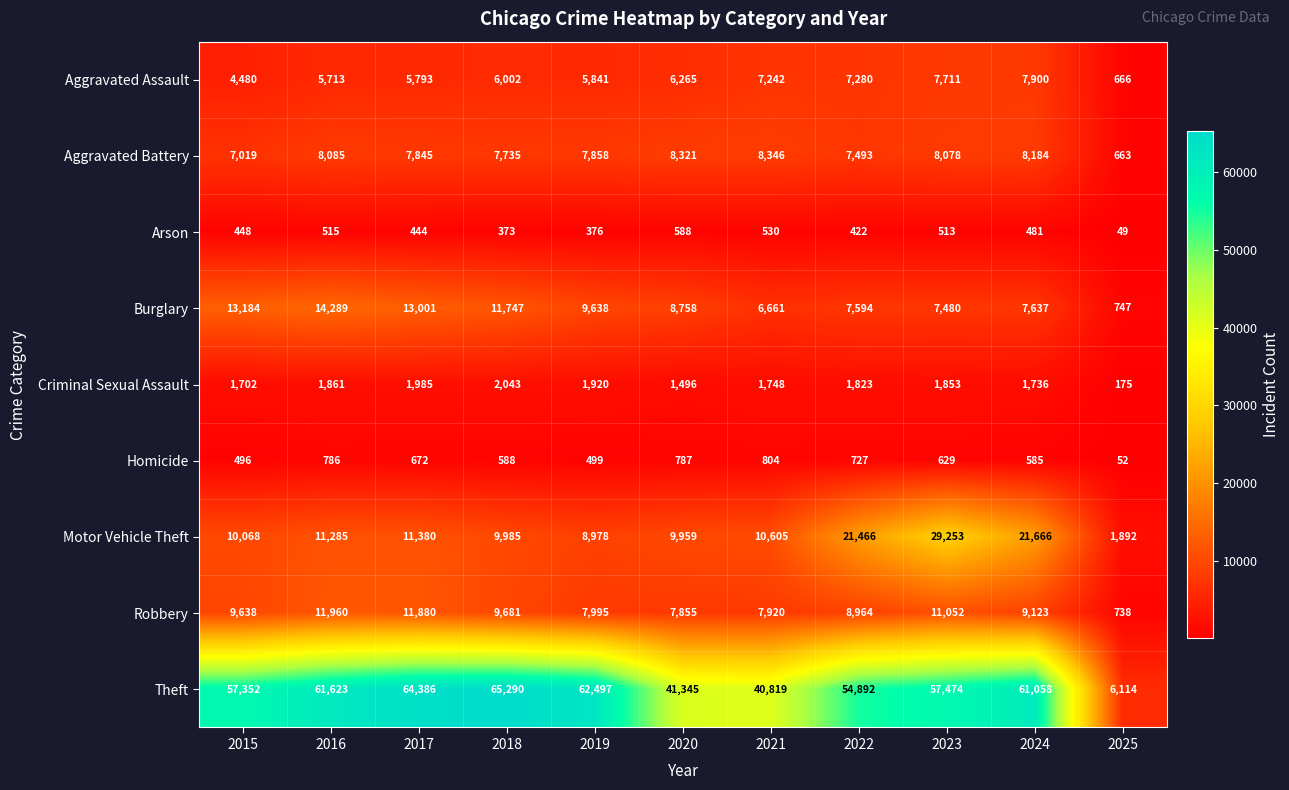

Which series has the widest spread of values?

Theft